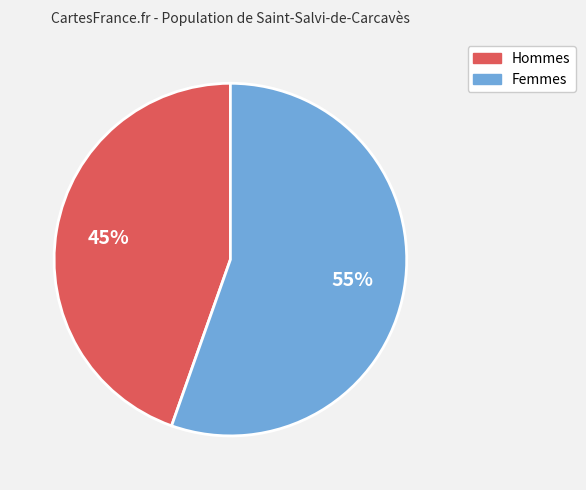

How many slices are in this pie chart?

2